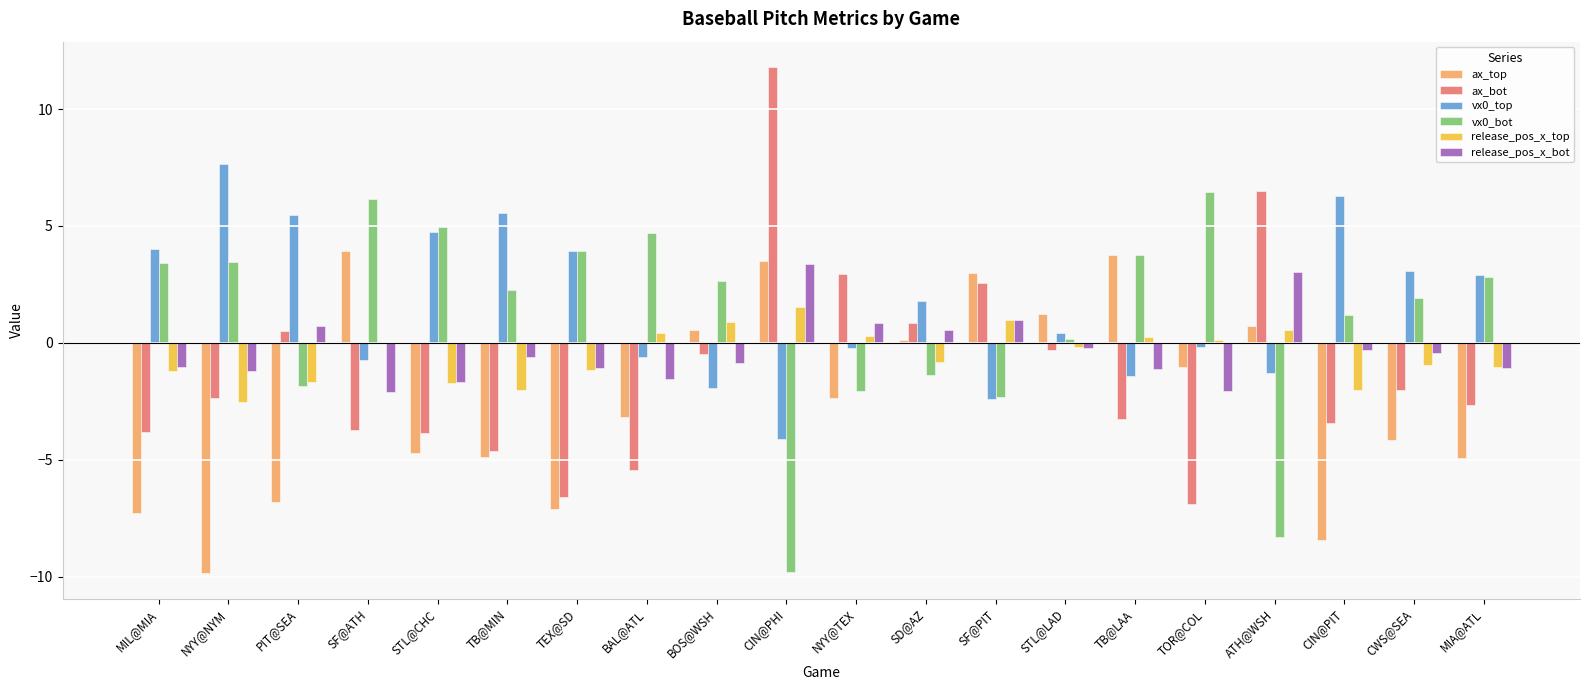

At which category does the chart reach its peak across all series?

CIN@PHI